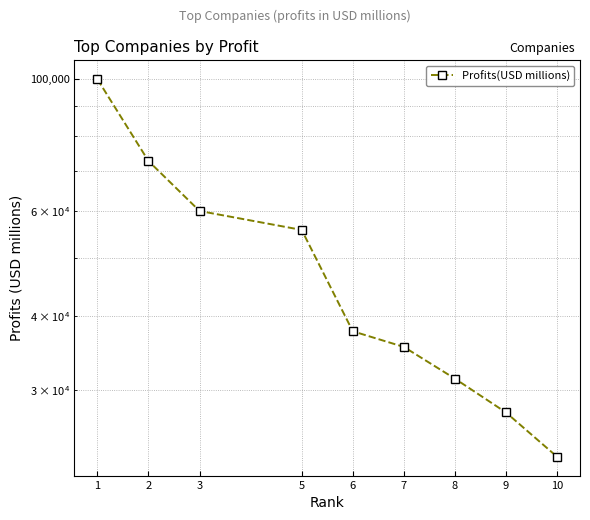

List the labels in order of value, largest first.

1, 2, 3, 5, 6, 7, 8, 9, 10